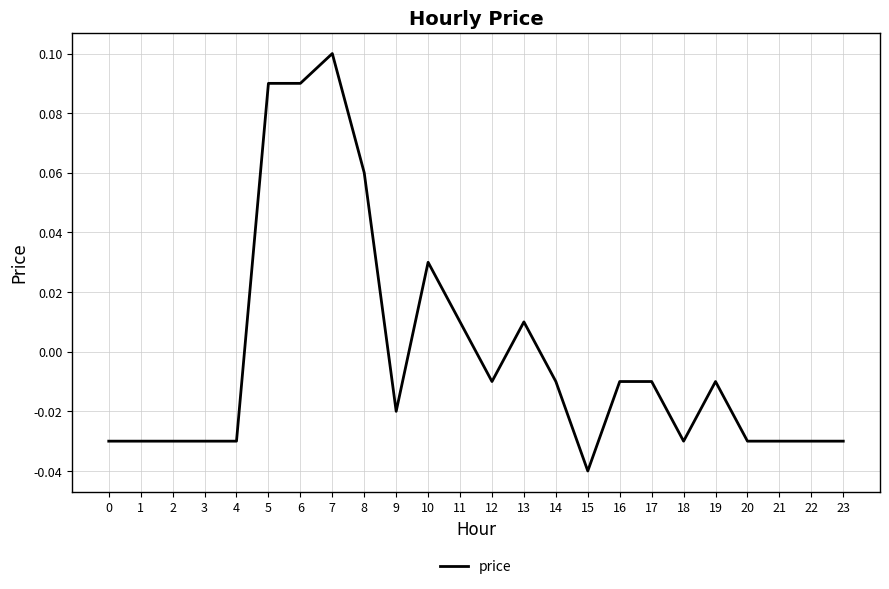

Which label corresponds to the largest value in the chart?

7